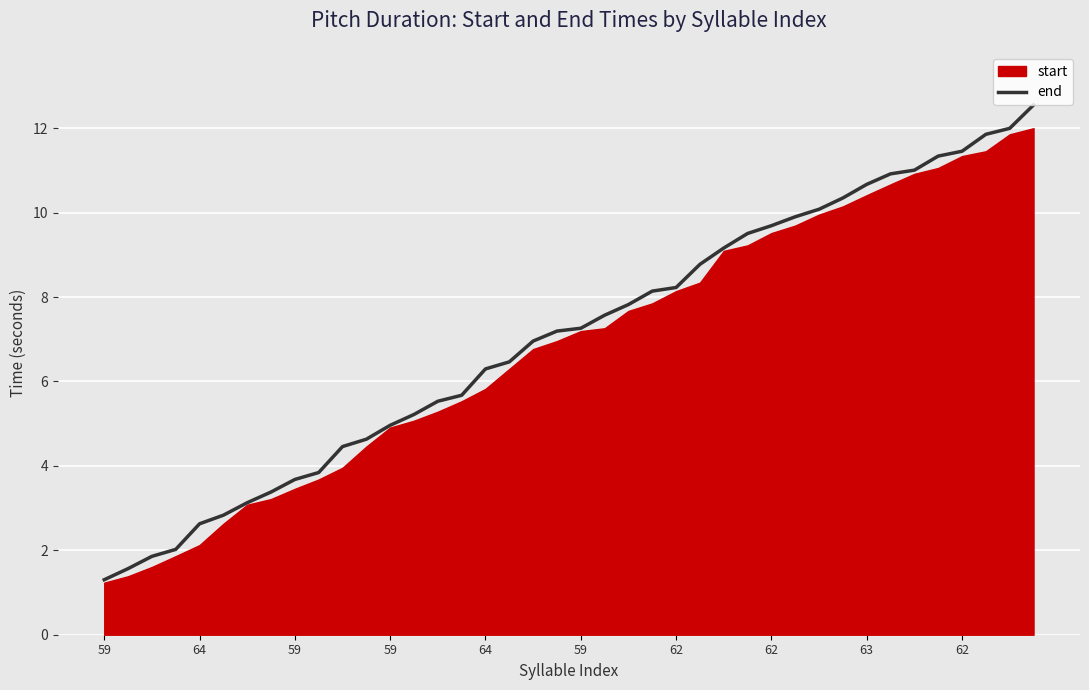

What is the difference between the values at 31 and 27?

0.8